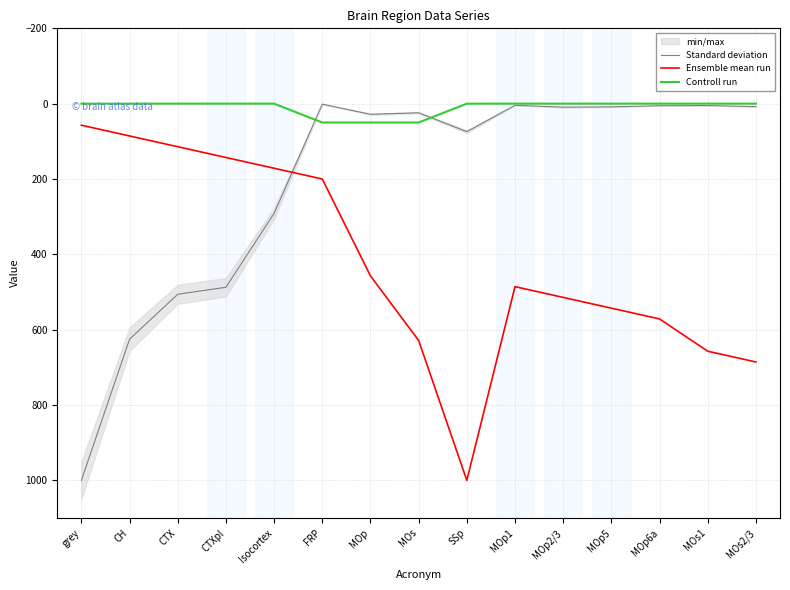

Is the value of Standard deviation at MOp2/3 greater than the value of Ensemble mean run at CTX?

No